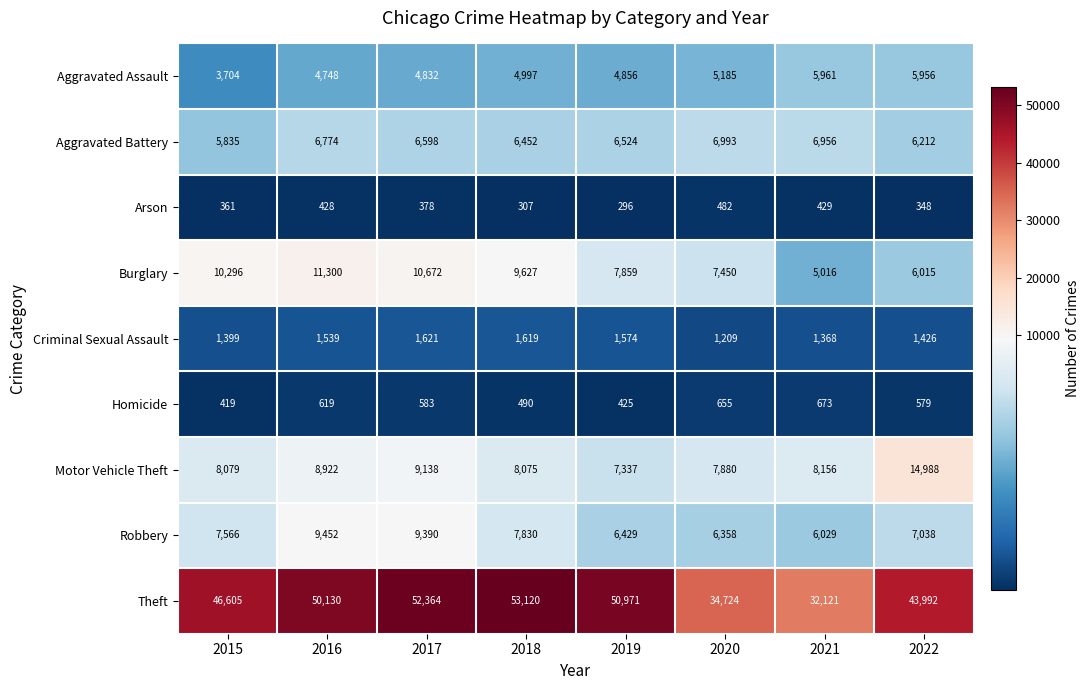

At how many categories does at least one series exceed 12141?

8